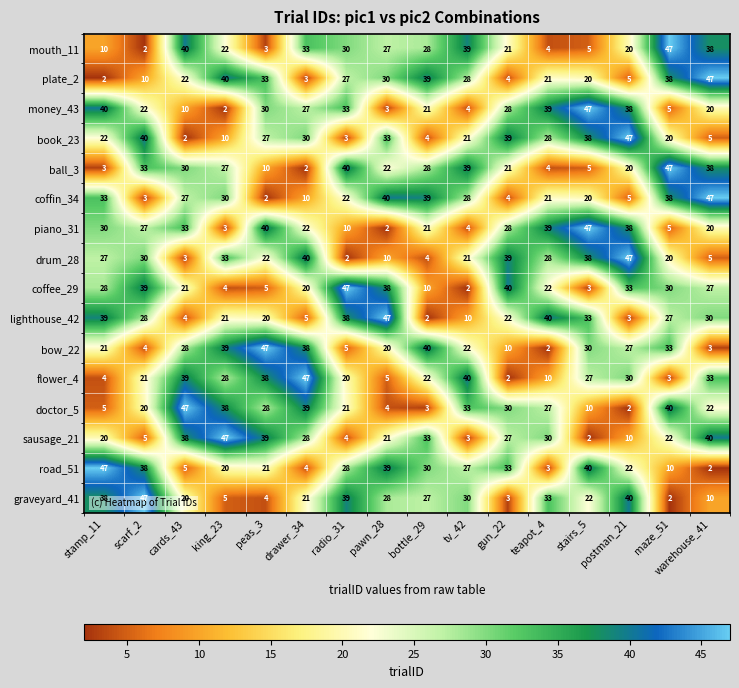

What is the sum of all piano_31 values?

369